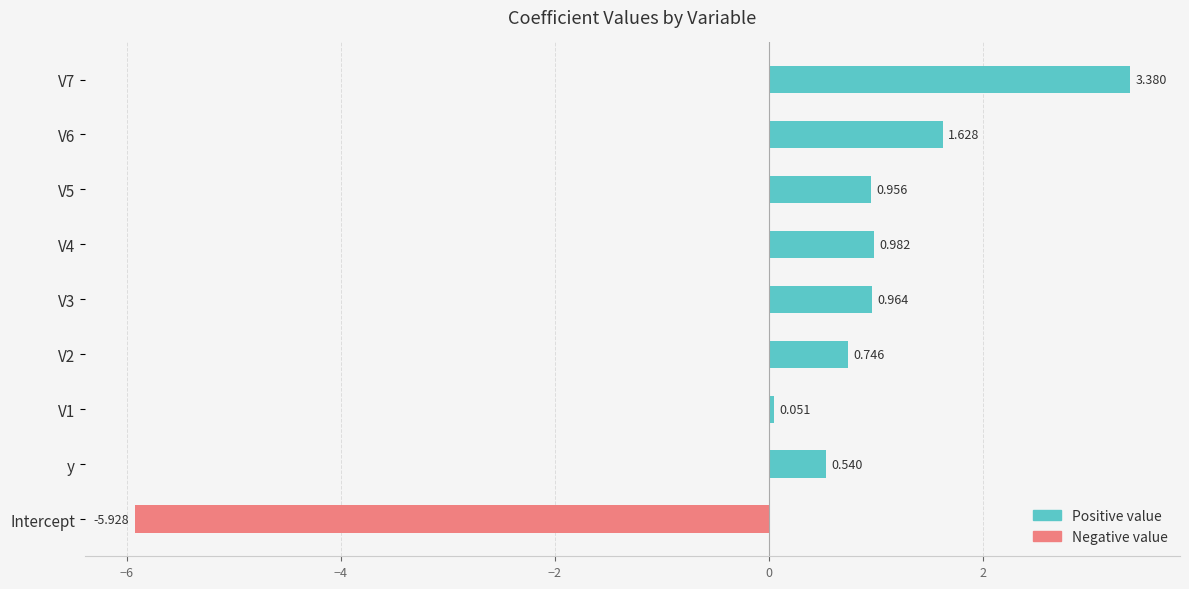

What is the label of the 3rd bar from the right?

V5